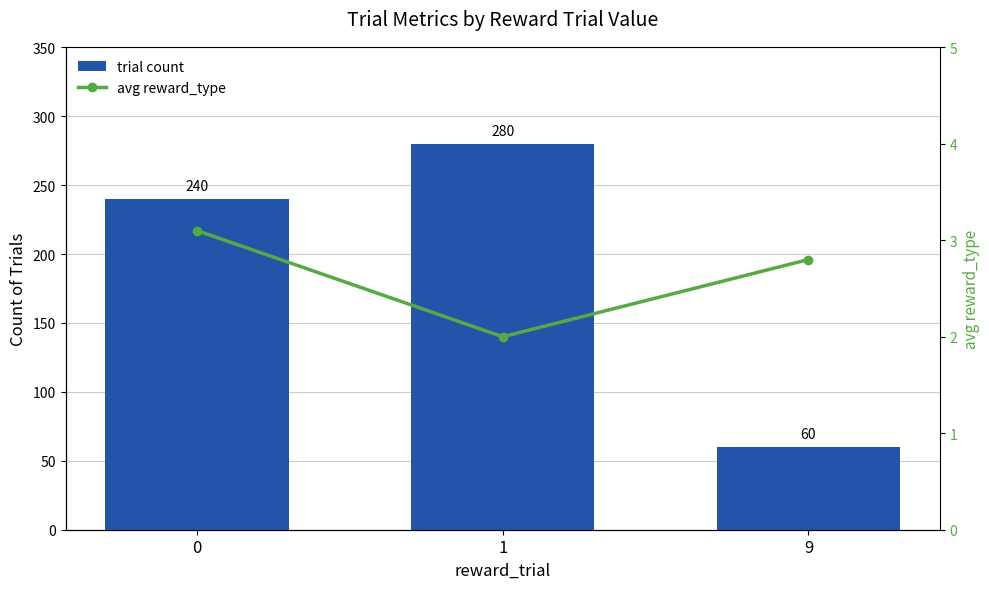

Rank the series by their maximum value, from highest to lowest.

trial count, avg reward_type